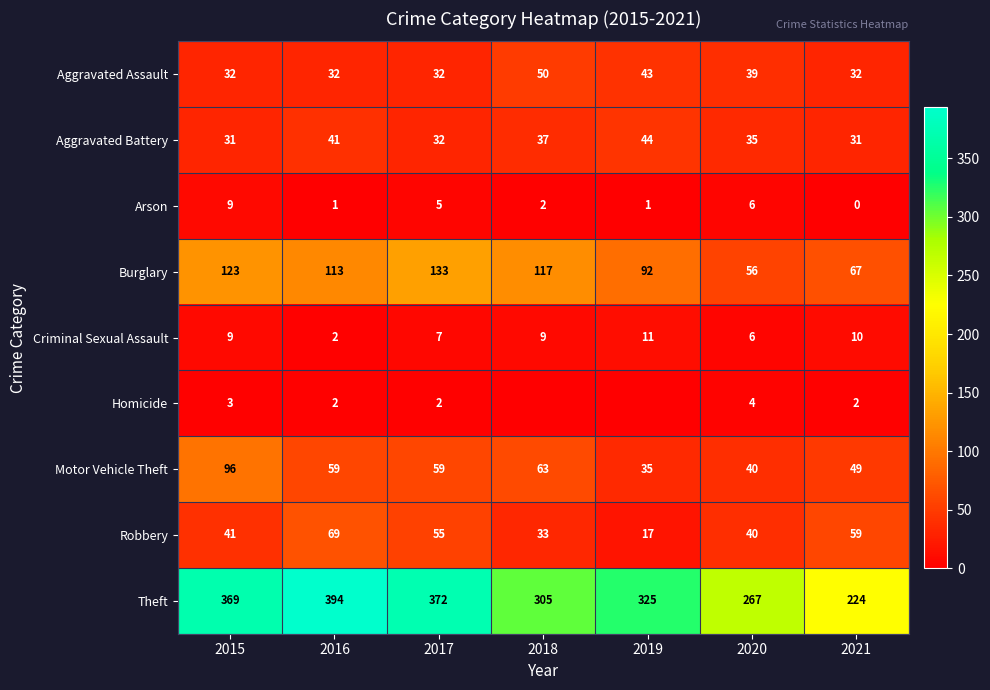

What is the total value across all series at 2016?

713